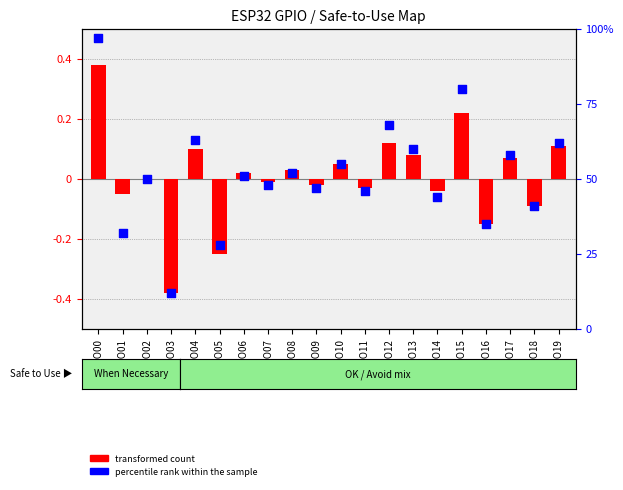

Between GPIO13 and GPIO16, which is larger?

GPIO13